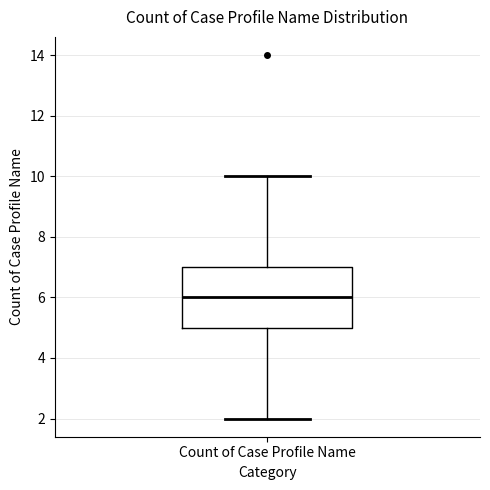

Read this box plot against the y-axis: the position of the median line, the range covered by the box, and the ends of both whiskers. The values are not printed on the chart, so give them approximately, as read against the axis.

median 6, box 5 to 7, whiskers 2 to 10